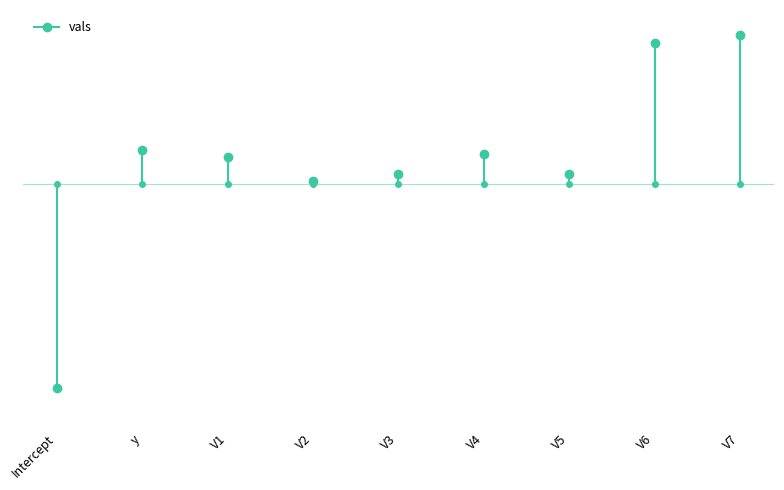

The value at y is 1.0. True or false?

True